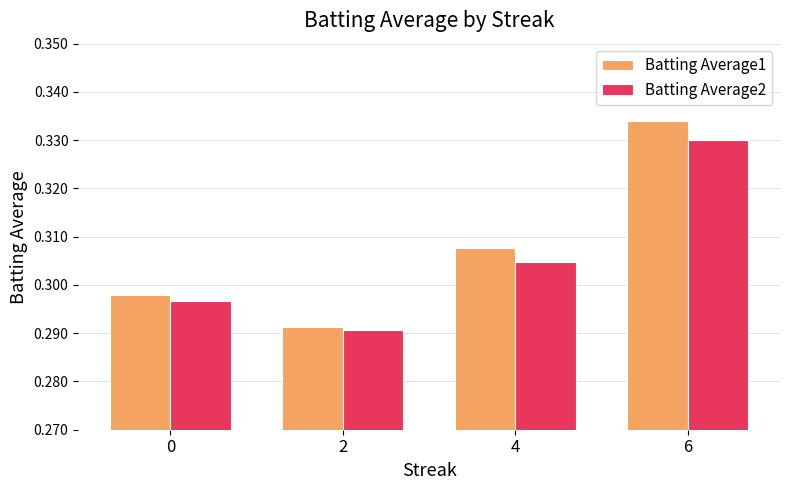

What is the sum of the Batting Average2 values at 4 and 0?

0.6